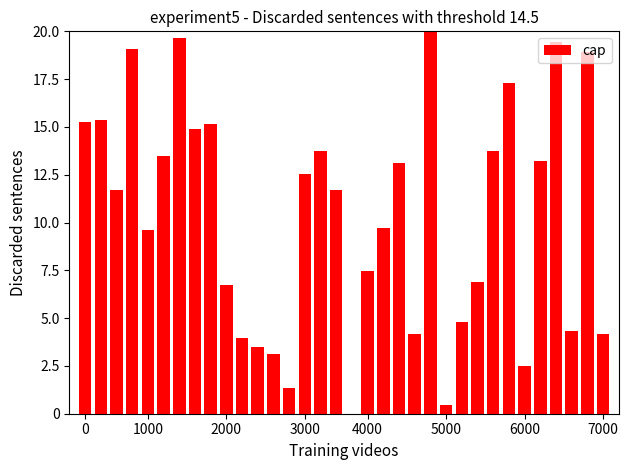

What is the maximum value shown in the chart?

20.0